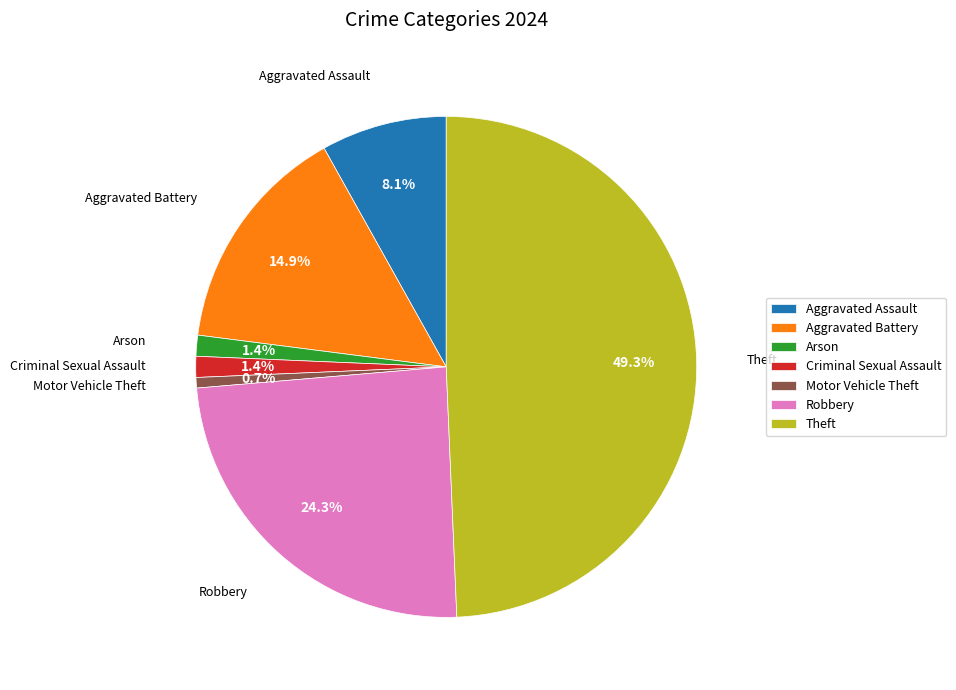

Which slice is the largest?

Theft